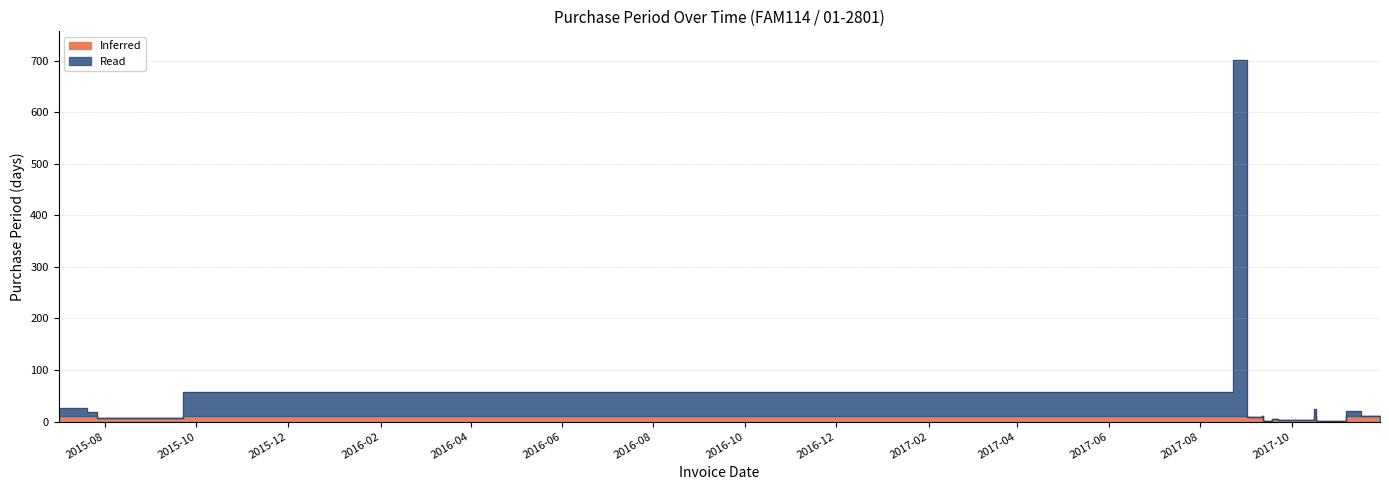

True or false: the data has more than 0 interior local peaks.

True